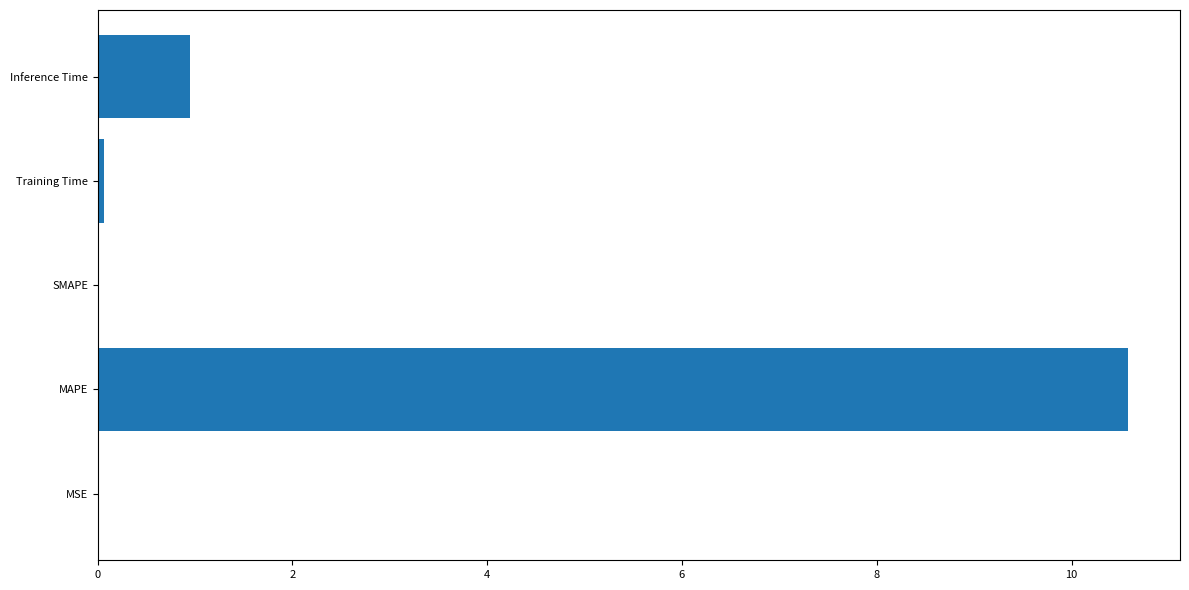

Which category has the highest value across all series?

MAPE